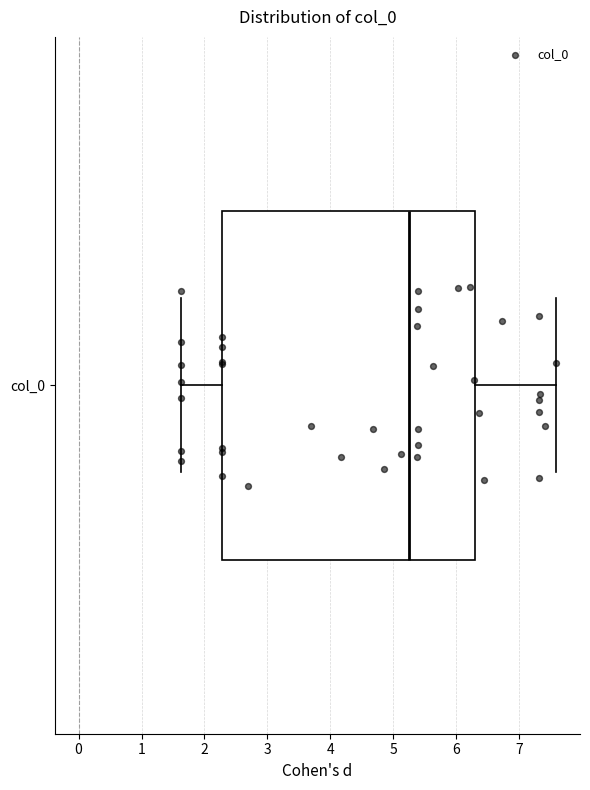

Where is the left edge of the box for col_0 on the x-axis? The values are not printed on the chart, so give them approximately, as read against the axis.

2.3